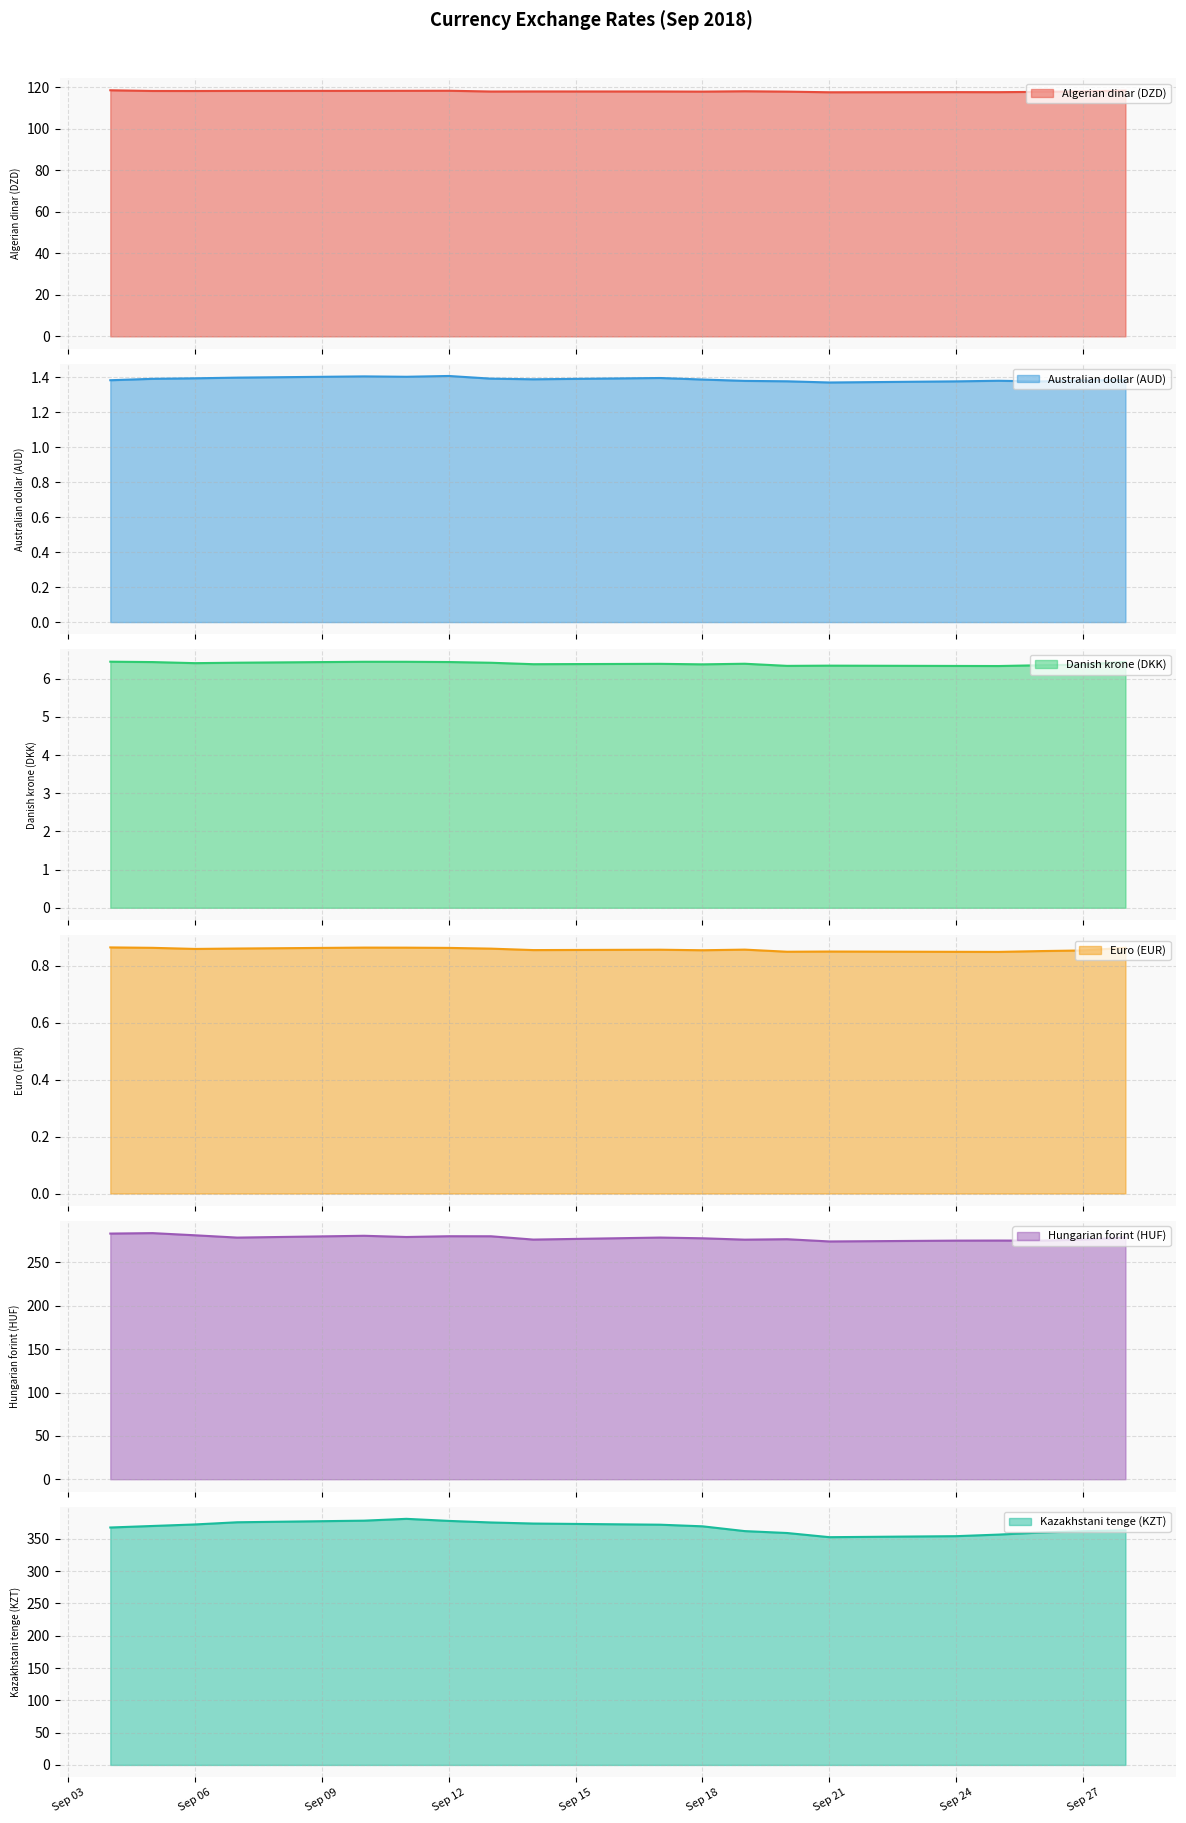

How many lines are shown in the chart?

6